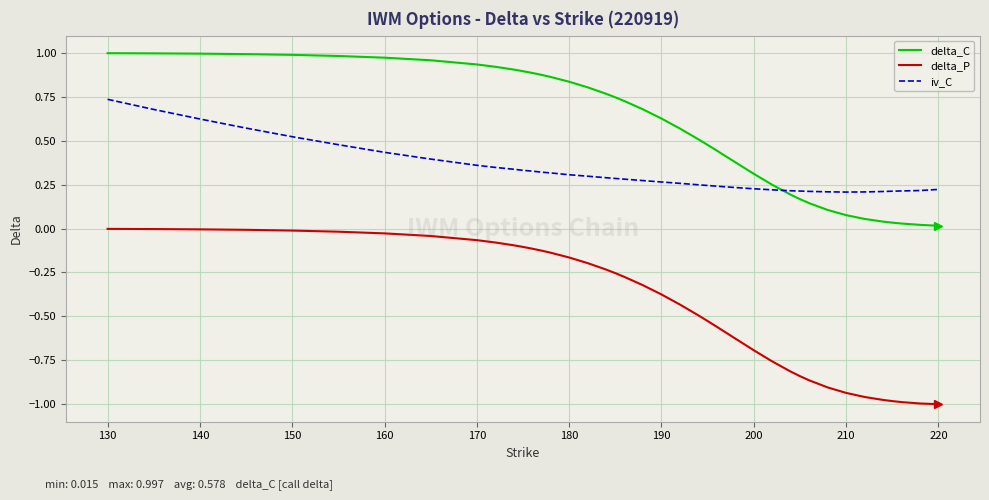

Rank the series by their average value, from highest to lowest.

delta_C, iv_C, delta_P